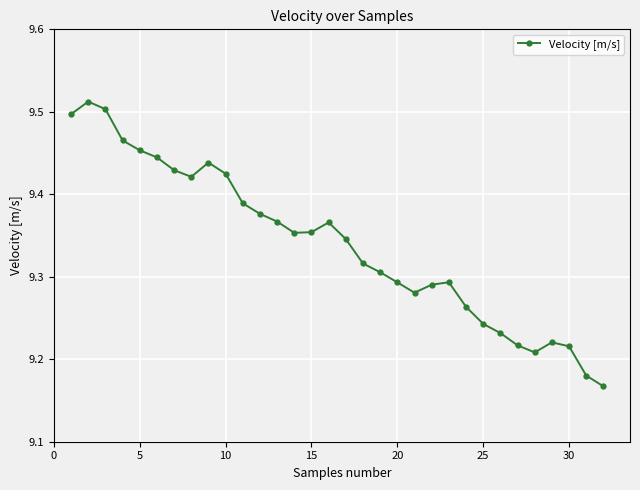

What is the difference between the maximum and second lowest values?

0.3